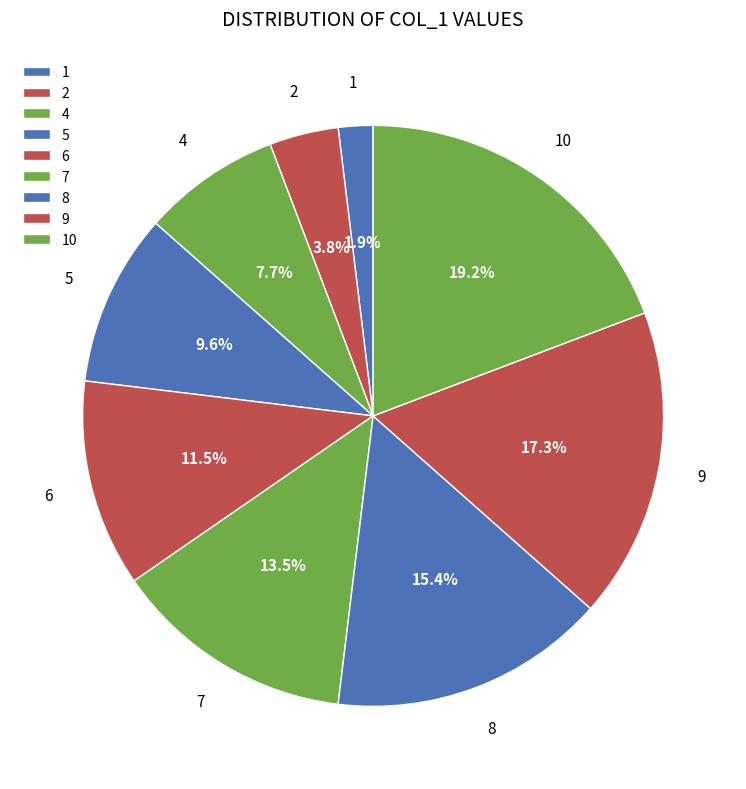

To the nearest percent, what is the difference between the largest and smallest slice percentages?

17%